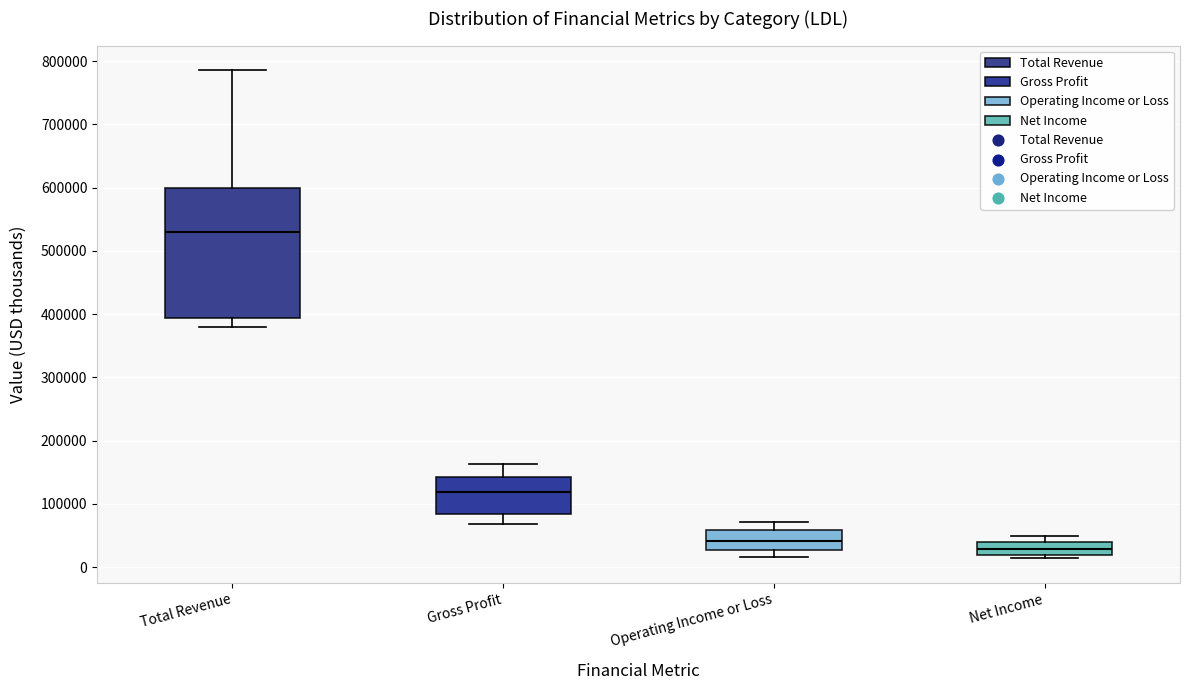

Where does the upper whisker of the box for Operating Income or Loss end on the y-axis? The values are not printed on the chart, so give them approximately, as read against the axis.

70000